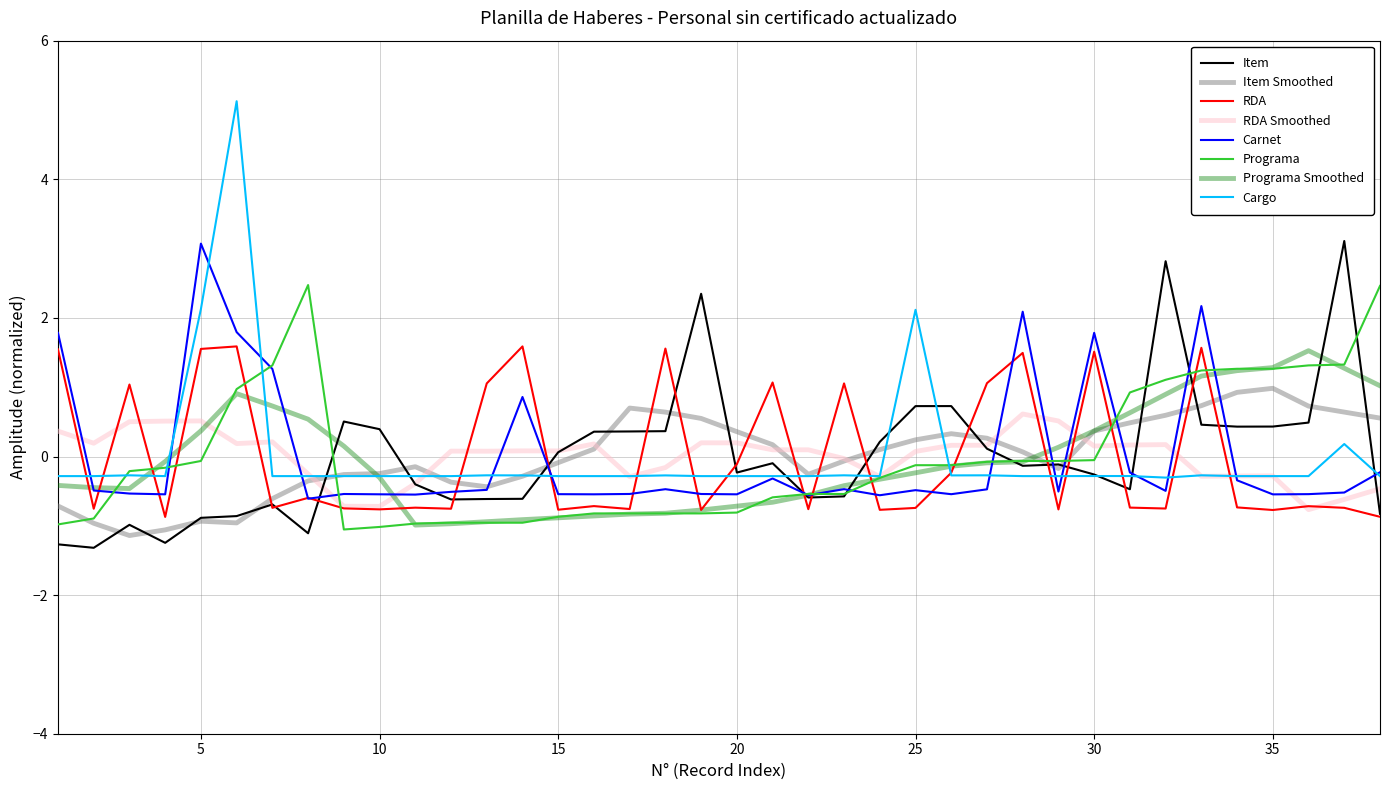

What is the lowest value of the RDA series?

-0.9